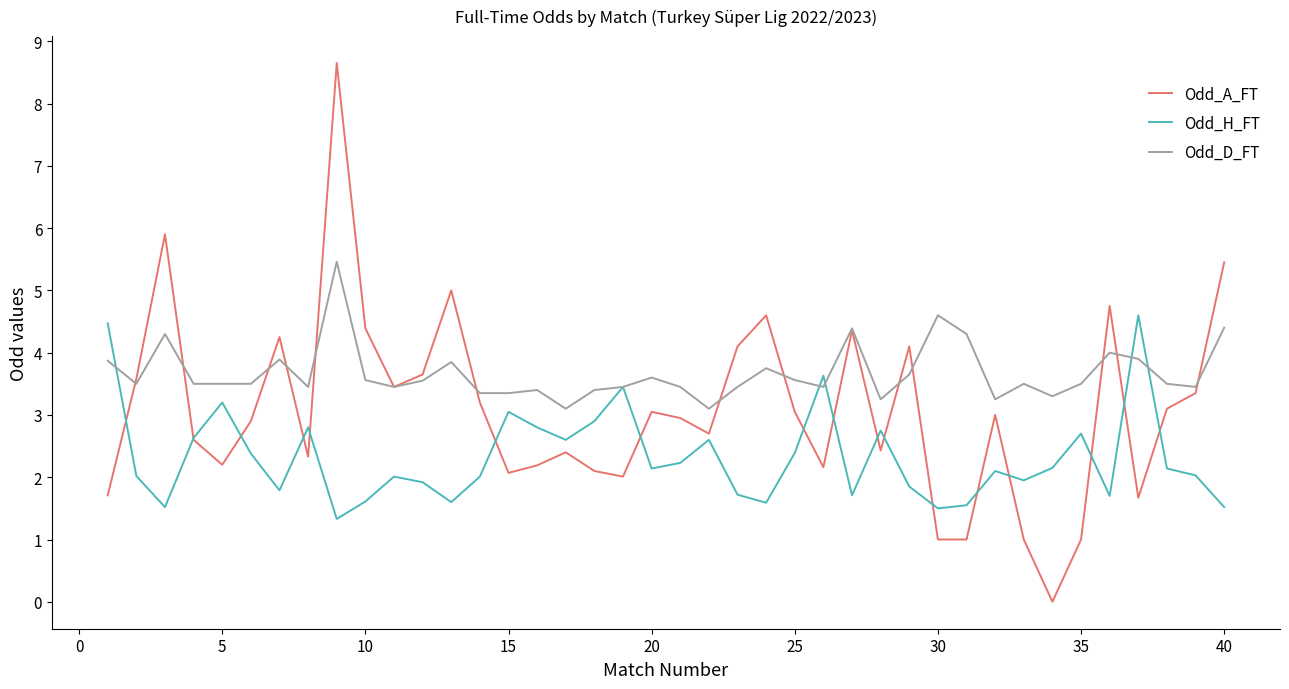

Which series has the largest range (max minus min)?

Odd_A_FT